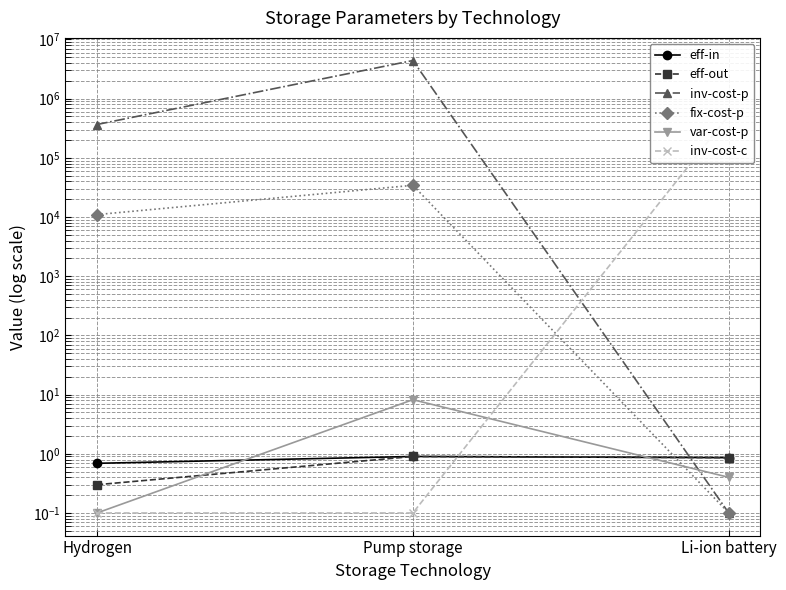

Where is fix-cost-p nearest to the value 17191?

Hydrogen